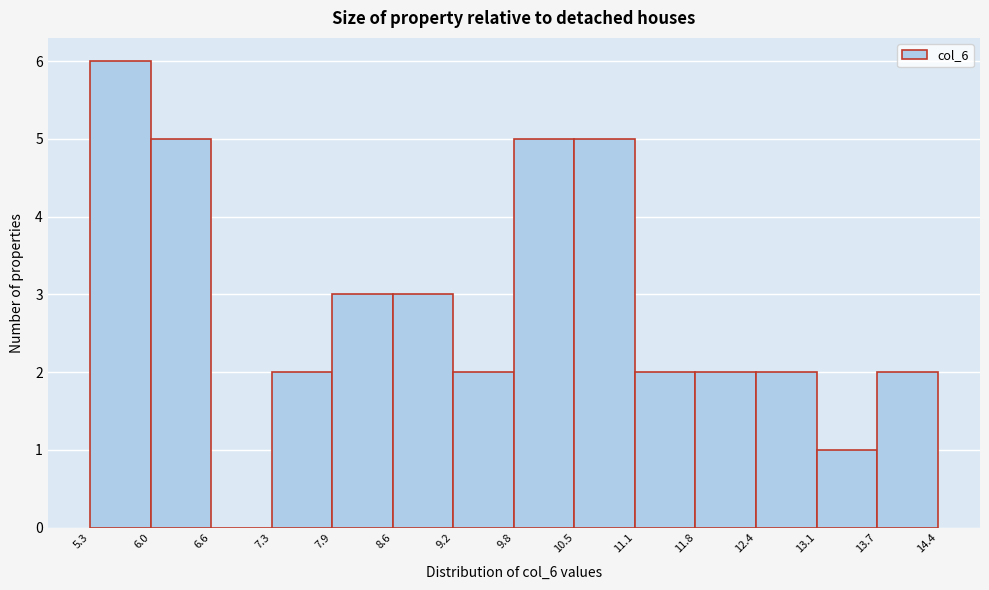

Reading left to right, transcribe this chart: for each bar, give the range it covers on the x-axis and its height. The values are not printed on the chart, so give them approximately, as read against the axis.

5.3 to 6.0: 6
6.0 to 6.6: 5
6.6 to 7.3: 0
7.3 to 7.9: 2
7.9 to 8.6: 3
8.6 to 9.2: 3
9.2 to 9.8: 2
9.8 to 10.5: 5
10.5 to 11.1: 5
11.1 to 11.8: 2
11.8 to 12.4: 2
12.4 to 13.1: 2
13.1 to 13.7: 1
13.7 to 14.4: 2